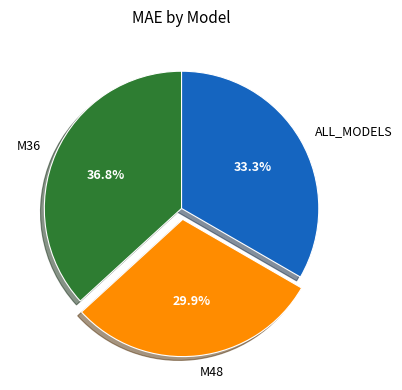

To the nearest percent, what is the average slice percentage?

33%